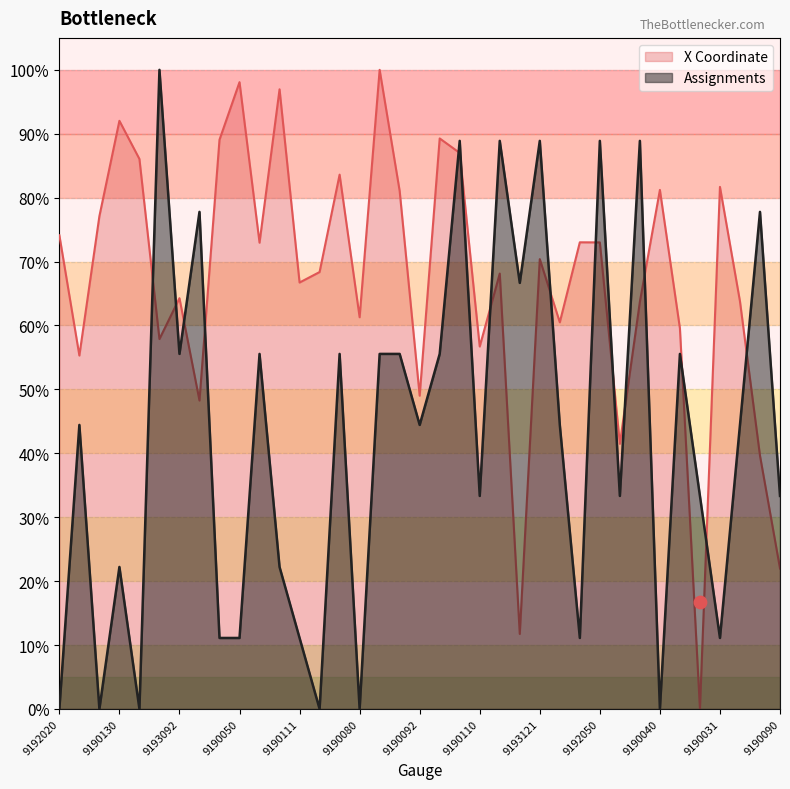

What are all the series names shown in the legend?

X Coordinate, Assignments